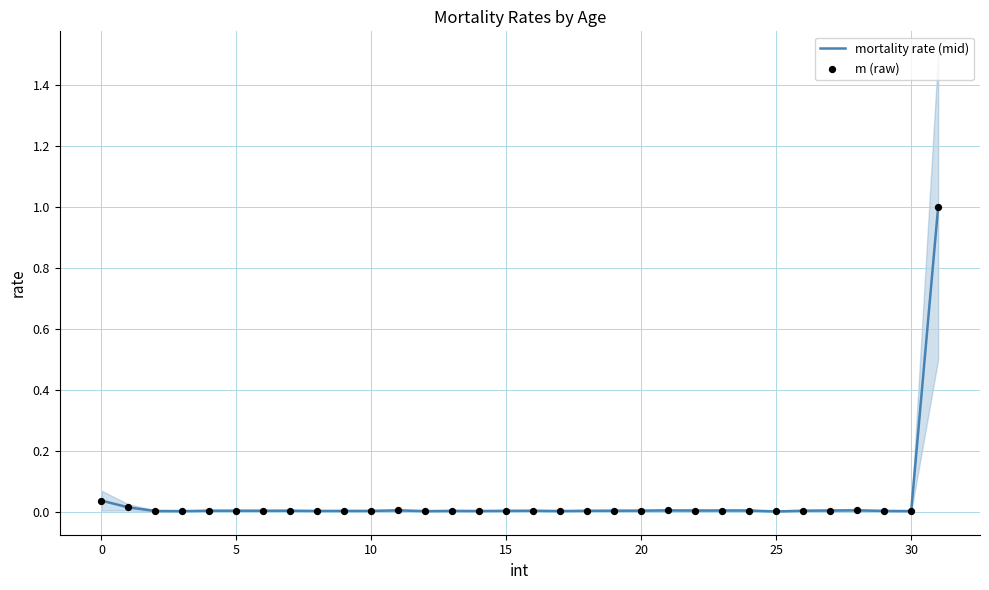

Which series has the widest spread of Y values?

mortality rate (mid)